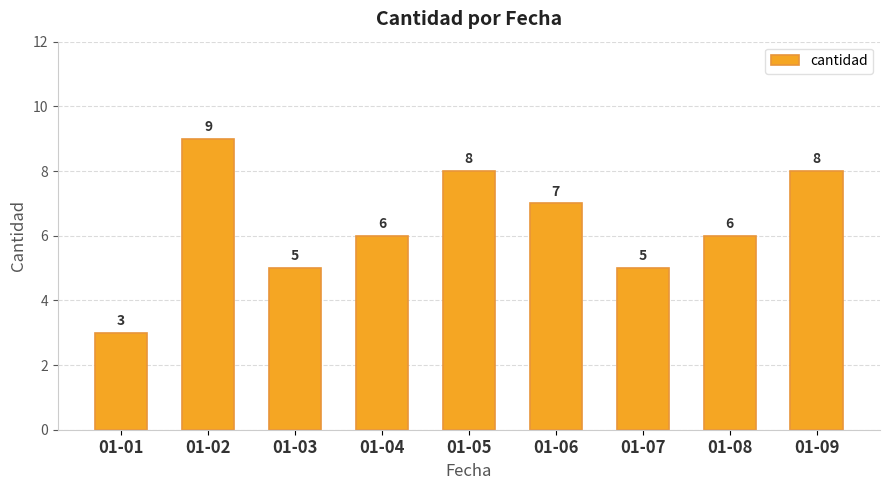

What is the greatest value displayed?

9